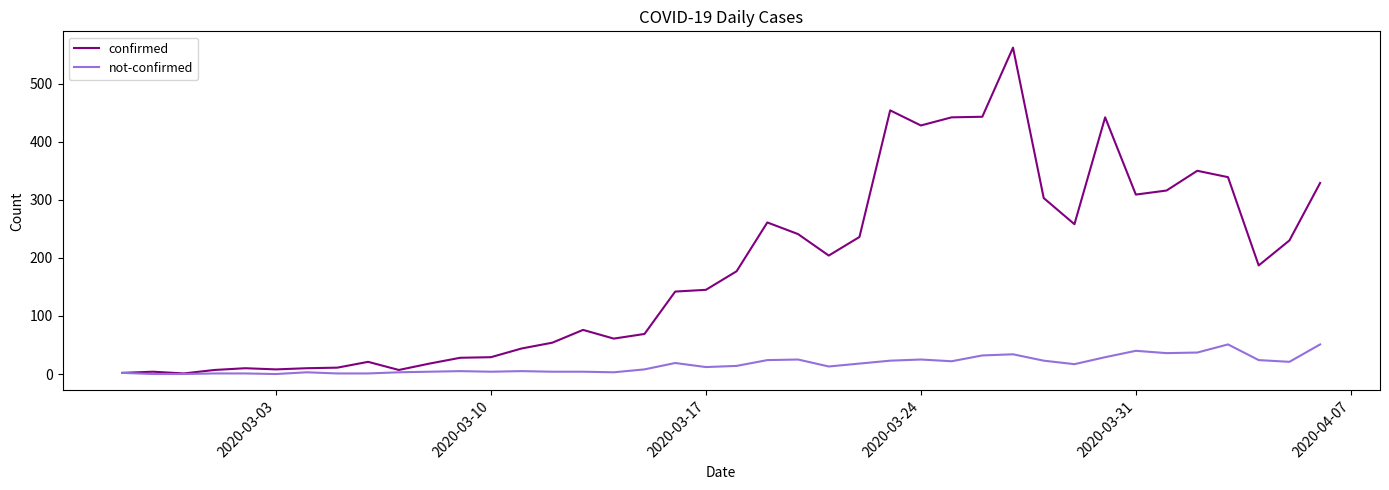

Which series has the largest total across all categories?

confirmed